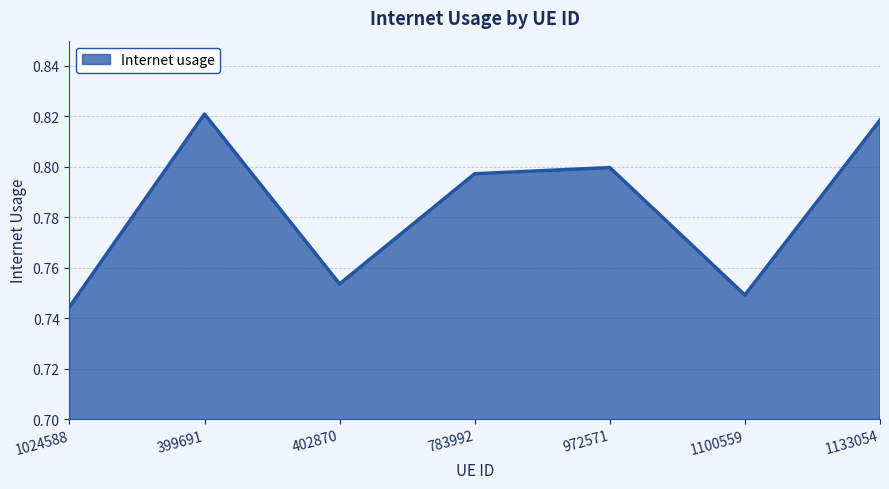

At which category does the chart reach its minimum across all series?

1024588